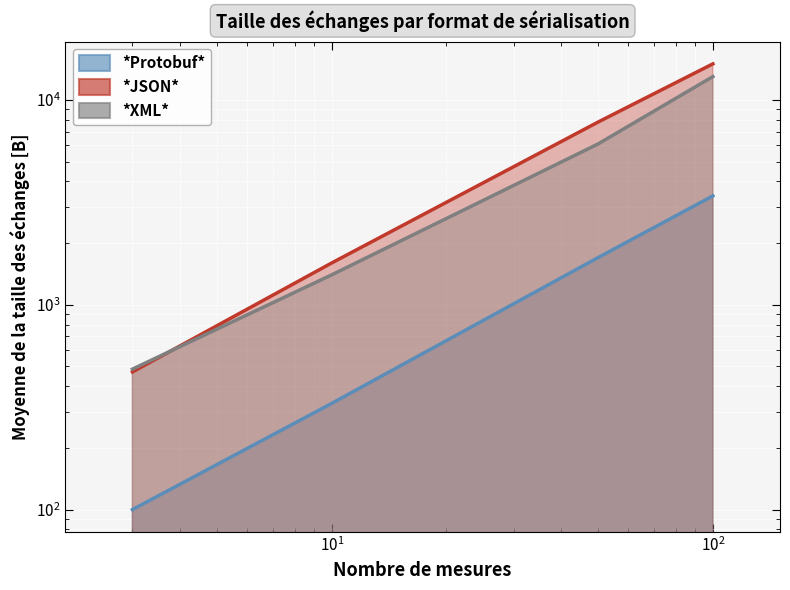

Which category has the highest value across all series?

100